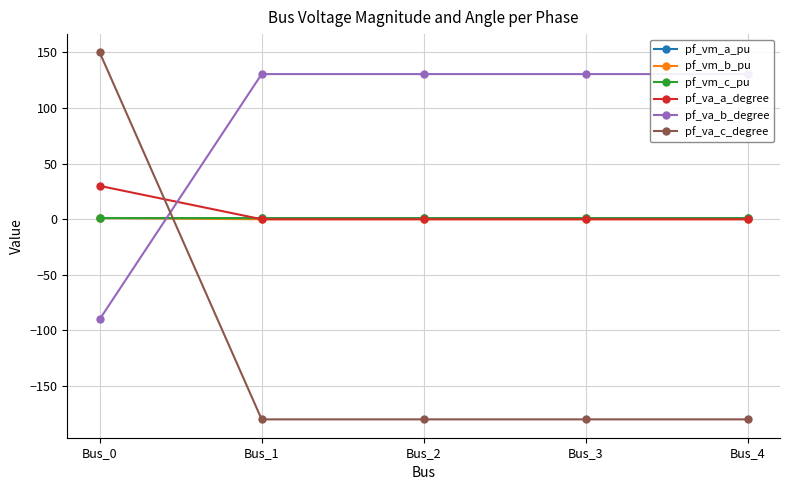

What is the value of the pf_va_a_degree point at the 1st from the left?

30.0